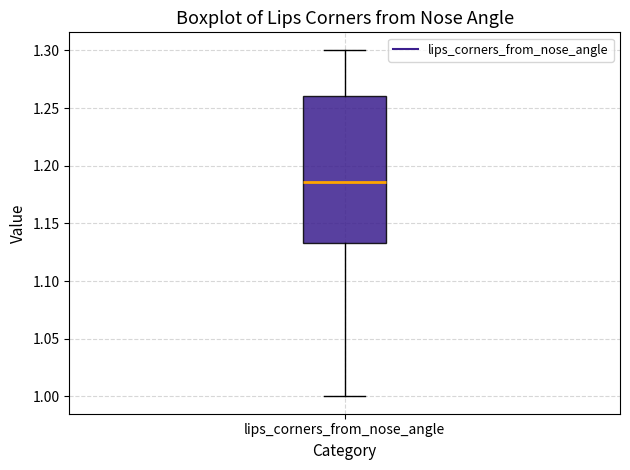

Where is the lower edge of the box for lips_corners_from_nose_angle on the y-axis? The values are not printed on the chart, so give them approximately, as read against the axis.

1.135